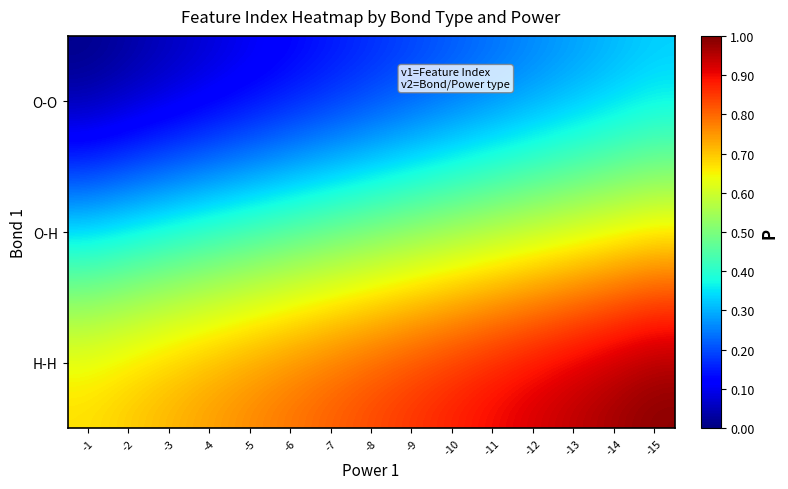

Reading left to right, transcribe all the data shown in this chart.

O-O: -1=0.0	-2=0.0	-3=0.0	-4=0.1	-5=0.1	-6=0.1	-7=0.1	-8=0.2	-9=0.2	-10=0.2	-11=0.2	-12=0.2	-13=0.3	-14=0.3	-15=0.3
O-H: -1=0.3	-2=0.4	-3=0.4	-4=0.4	-5=0.4	-6=0.5	-7=0.5	-8=0.5	-9=0.5	-10=0.5	-11=0.6	-12=0.6	-13=0.6	-14=0.6	-15=0.7
H-H: -1=0.7	-2=0.7	-3=0.7	-4=0.8	-5=0.8	-6=0.8	-7=0.8	-8=0.8	-9=0.9	-10=0.9	-11=0.9	-12=0.9	-13=1.0	-14=1.0	-15=1.0